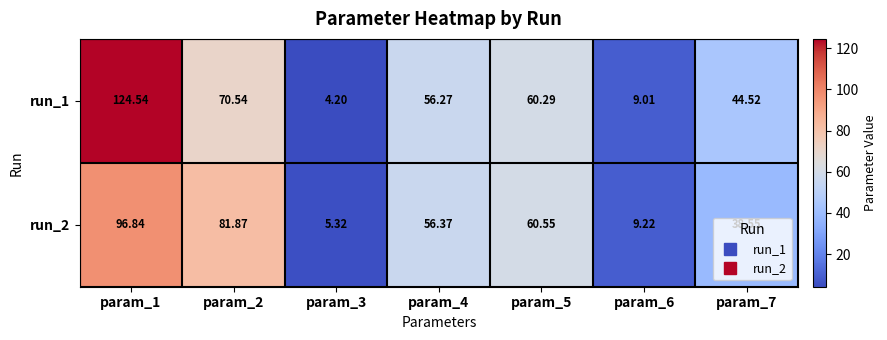

Which category has the highest value across all series?

param_1